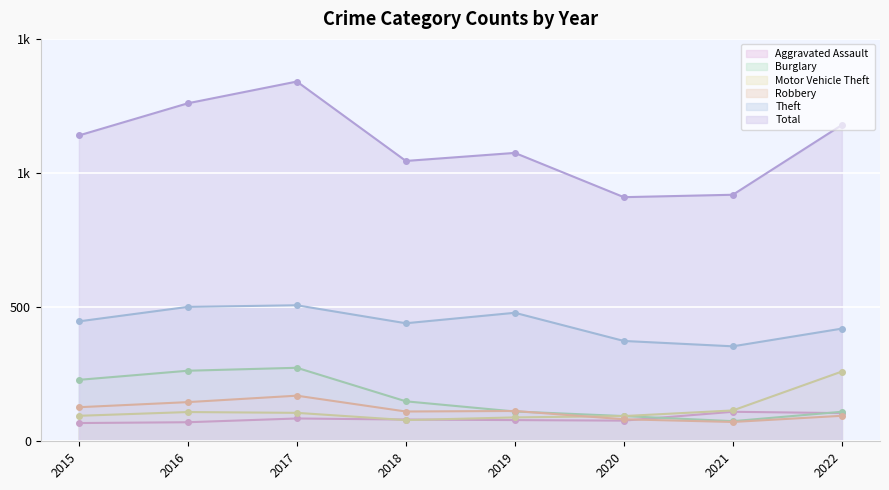

Which series has the widest spread of values?

Total